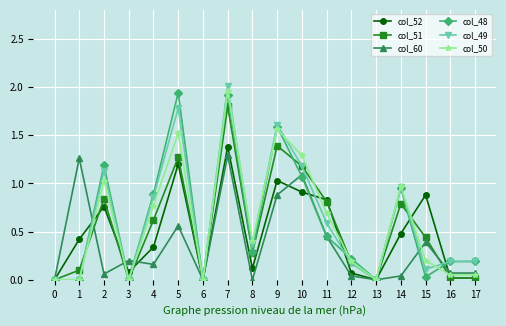

Where is the first local maximum for col_60?

1